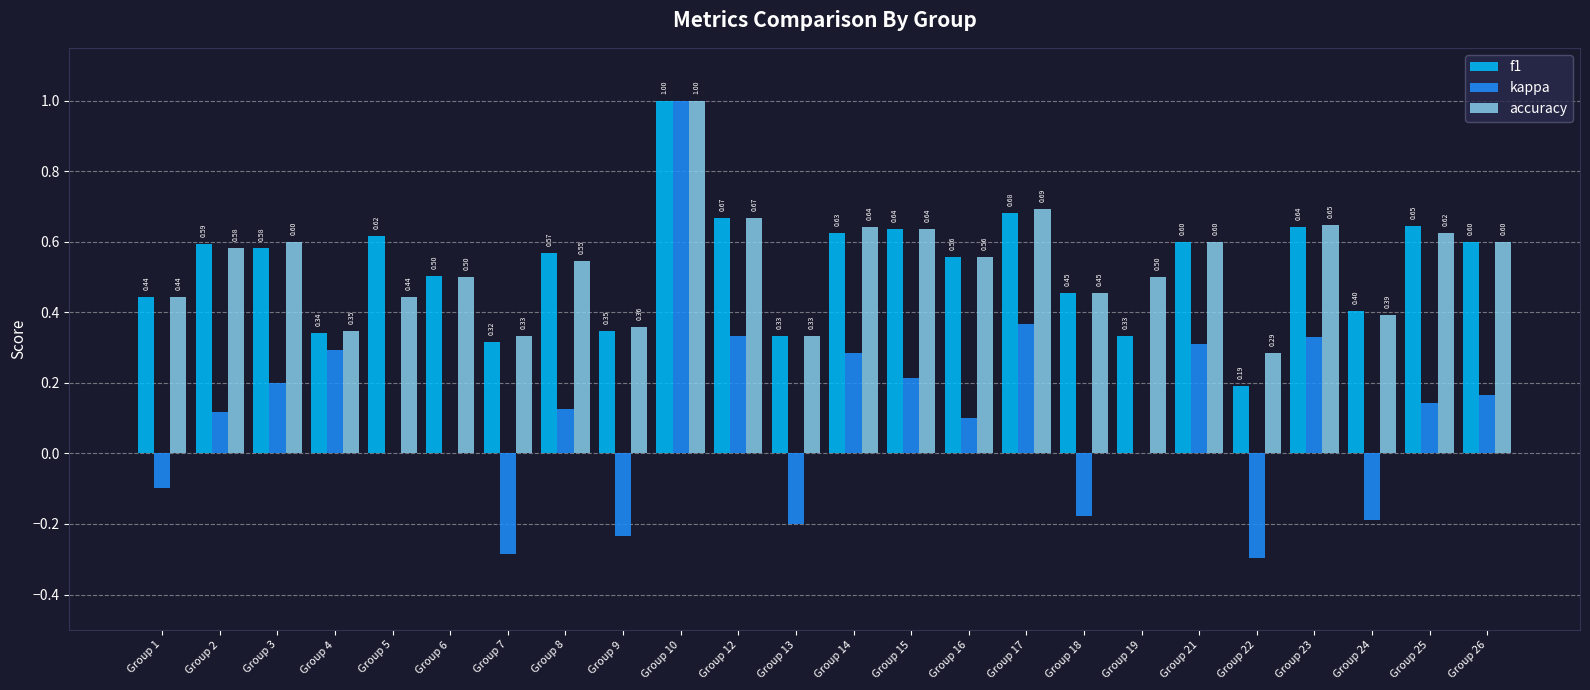

What is the sum of the accuracy values at Group 15 and Group 26?

1.2